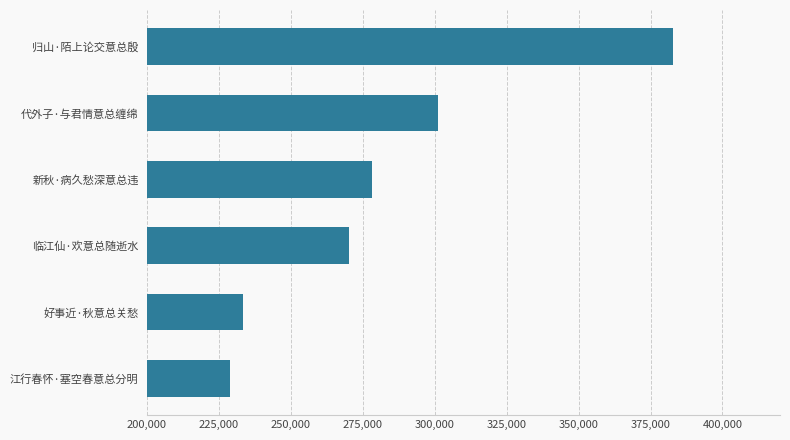

At which label is the value closest to 305791?

代外子·与君情意总缠绵